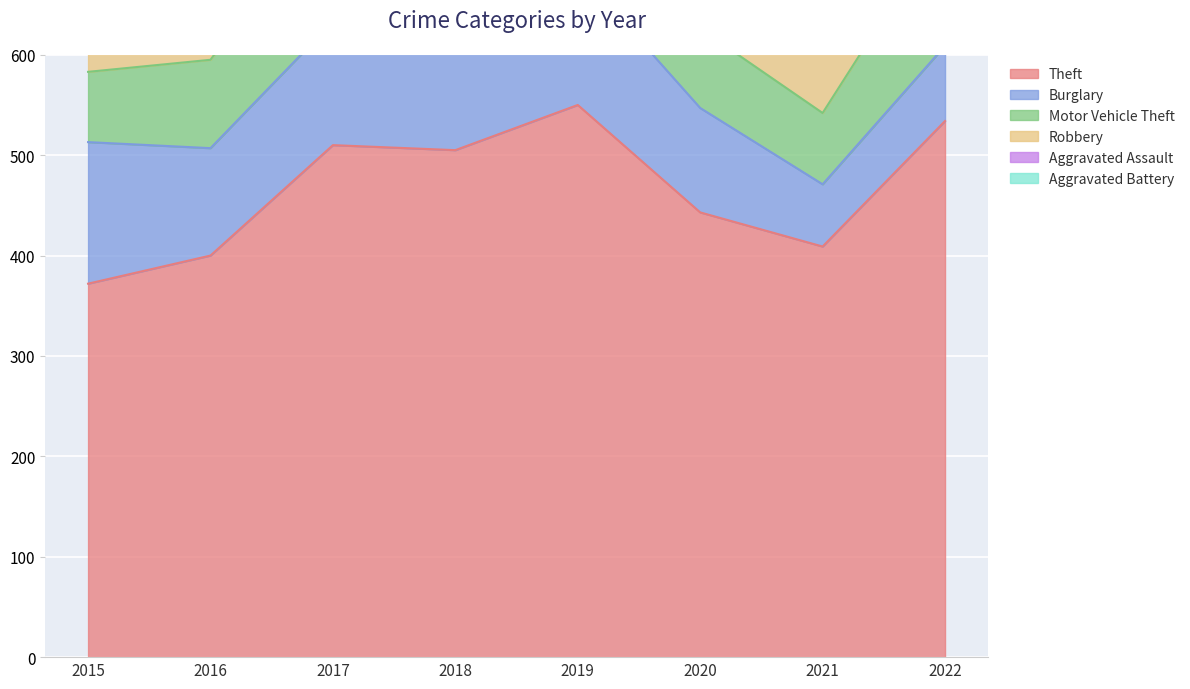

Where is the first local minimum for Robbery?

2017